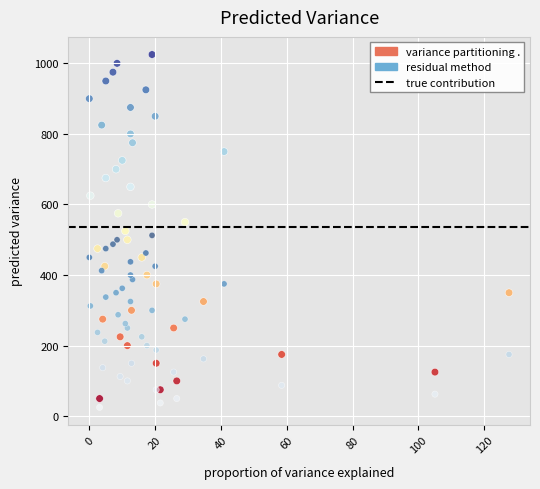

Which series has the widest spread of Y values?

variance partitioning .